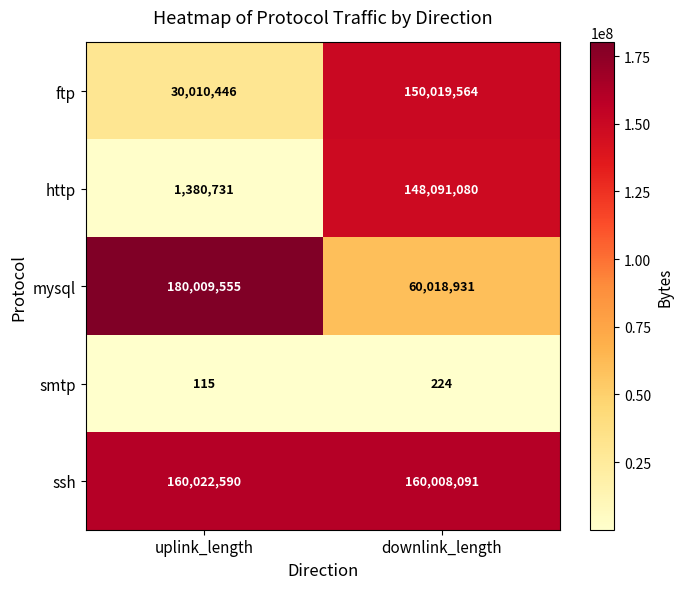

What is the spread (max minus min) of values at uplink_length?

180009440